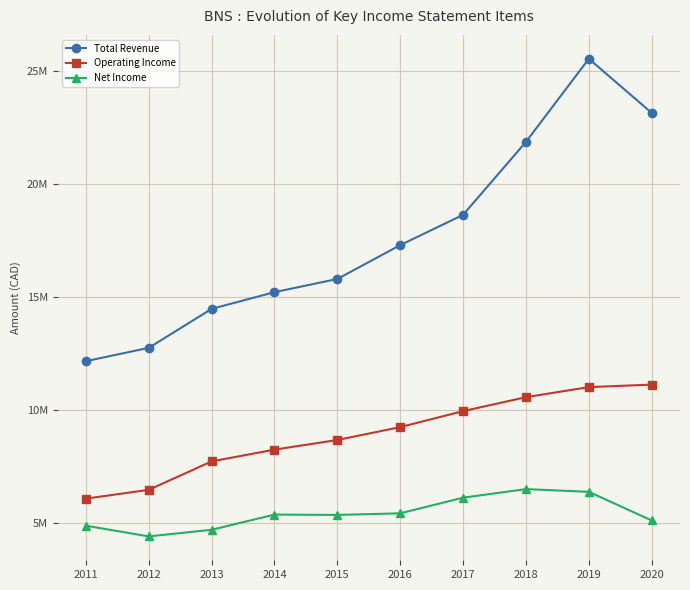

What is the sum of the Total Revenue values at 2018 and 2015?

37700200